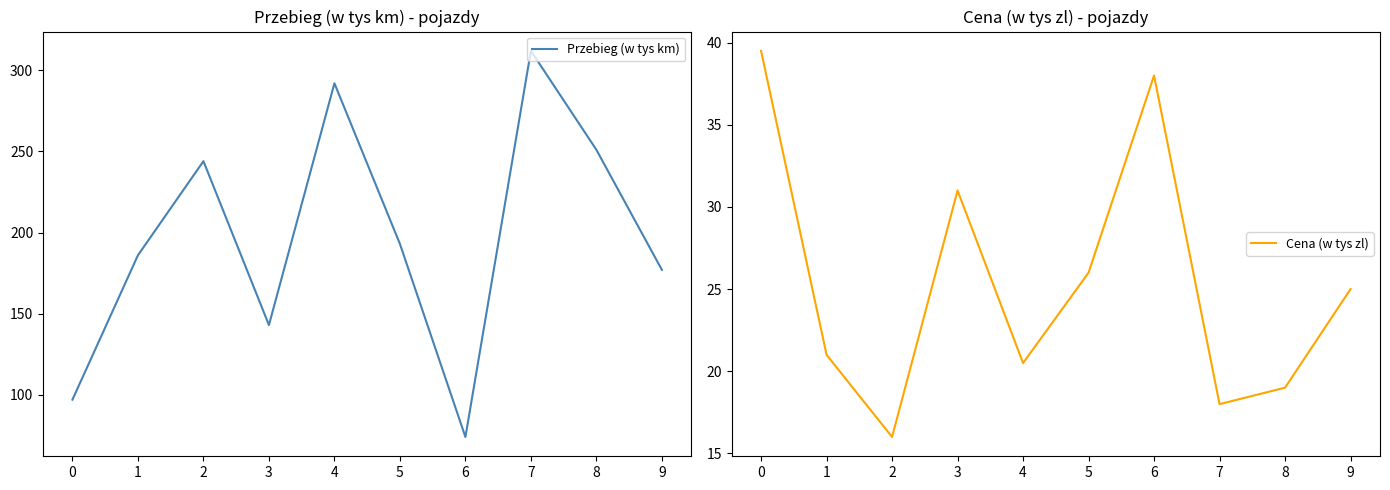

Where is the first local maximum for Cena (w tys zl)?

3